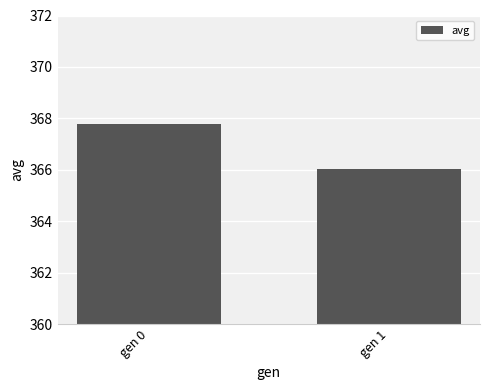

What is the difference between the values at gen 1 and gen 0?

1.8